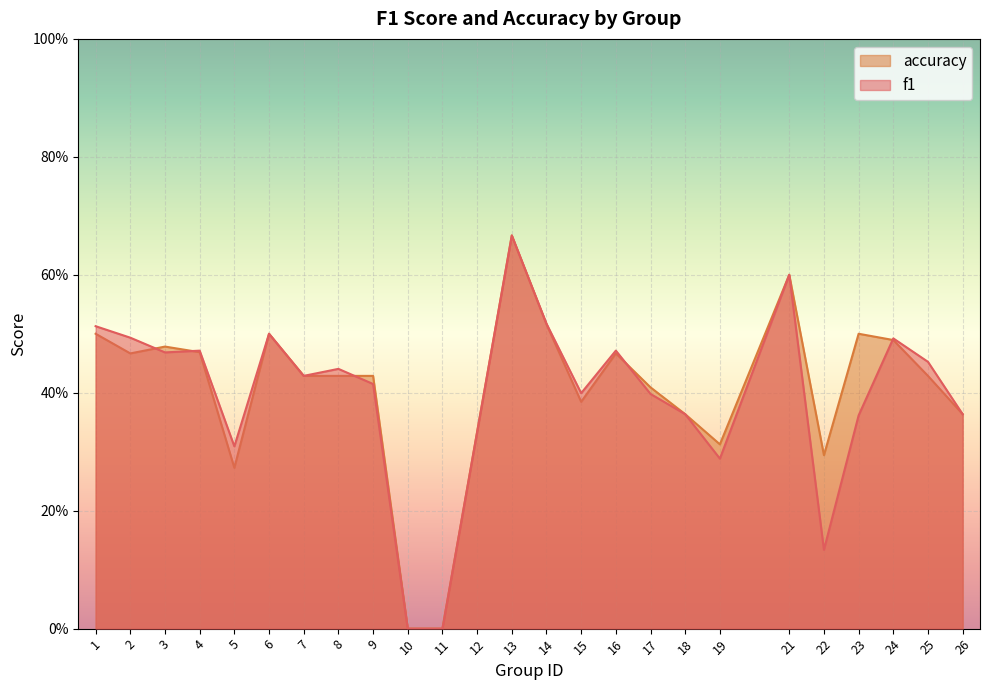

What are all the series names shown in the legend?

accuracy, f1